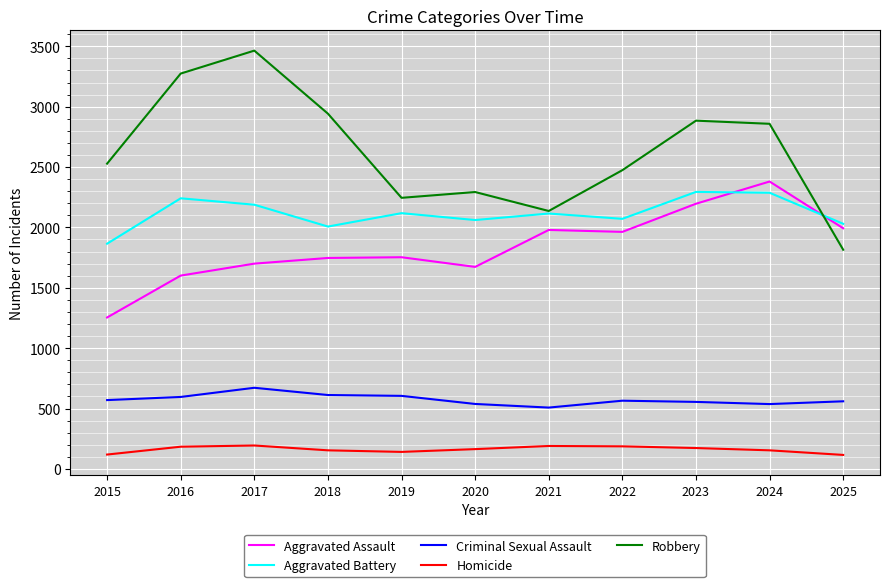

What is the minimum value shown in the chart?

116